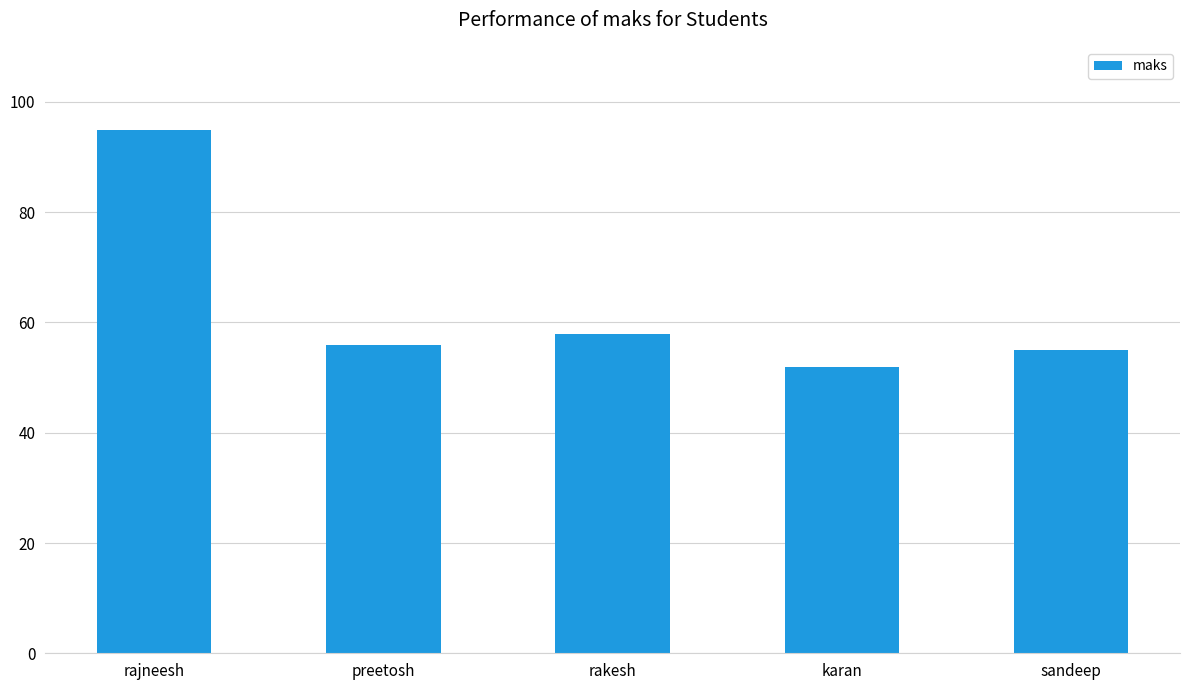

What position from the left is sandeep?

5